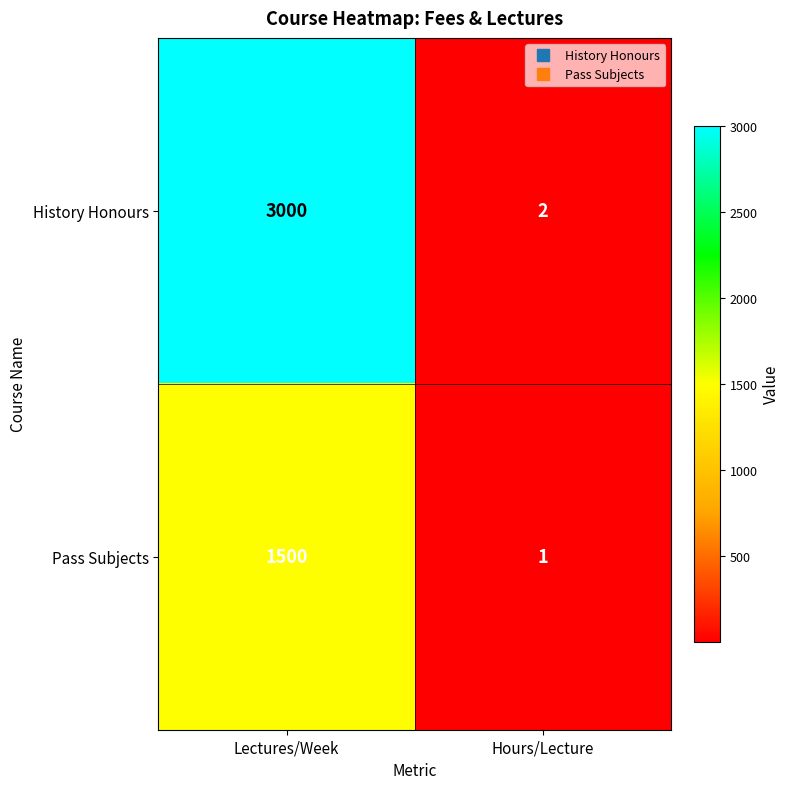

Reading left to right, what are all the values shown in this chart?

History Honours: Lectures/Week=3000	Hours/Lecture=2
Pass Subjects: Lectures/Week=1500	Hours/Lecture=1